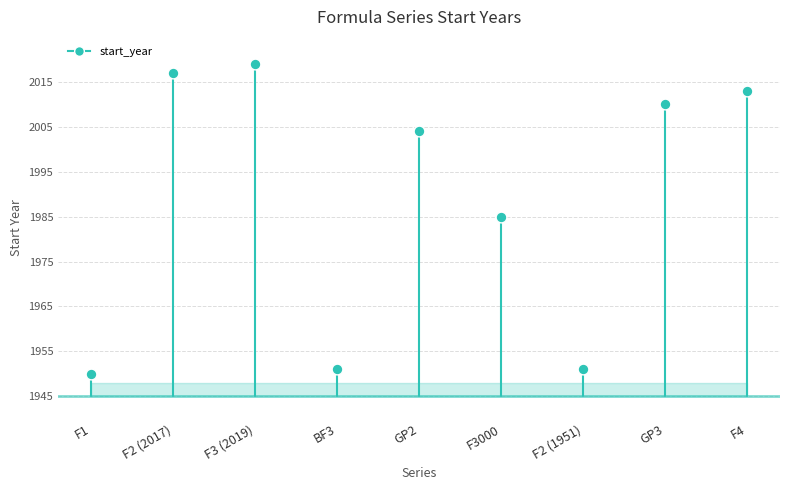

What Y value in the scatter plot is closest to 1984?

1985